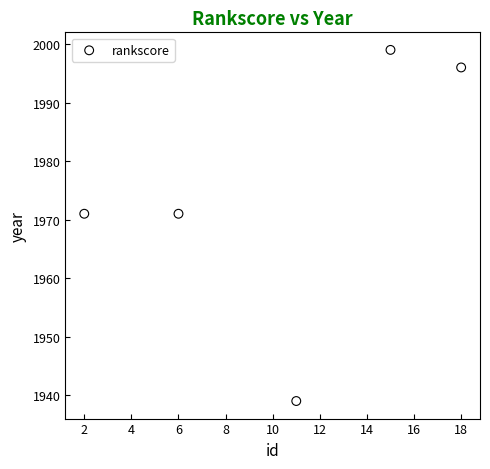

What is the range of X values (max minus min)?

16